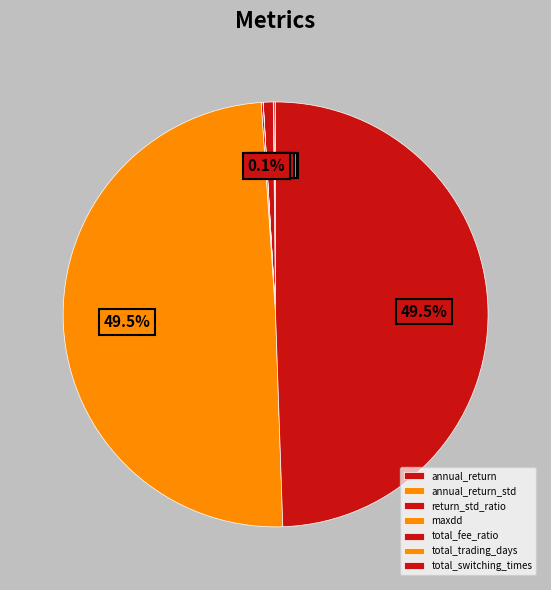

The total_switching_times slice represents 49% of the pie. True or false?

True